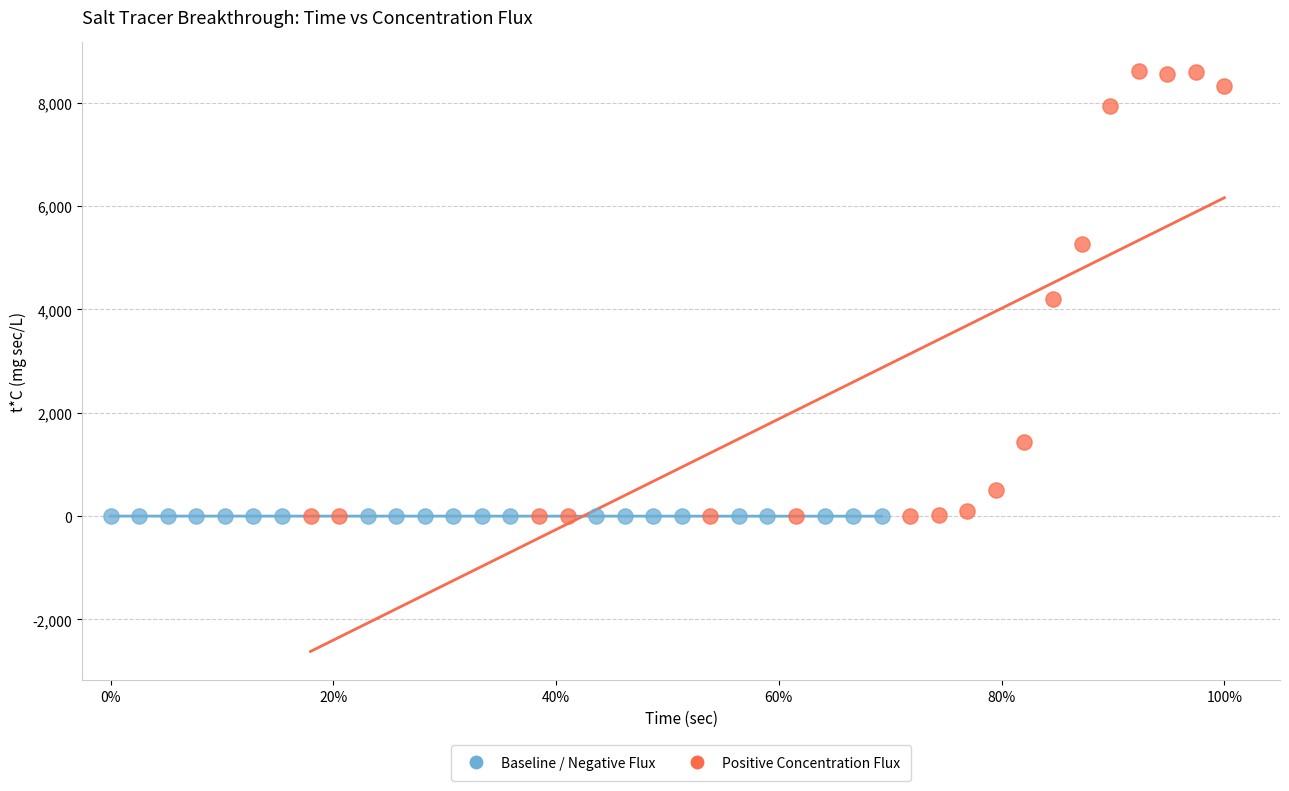

Which series has the widest spread of Y values?

Positive Concentration Flux